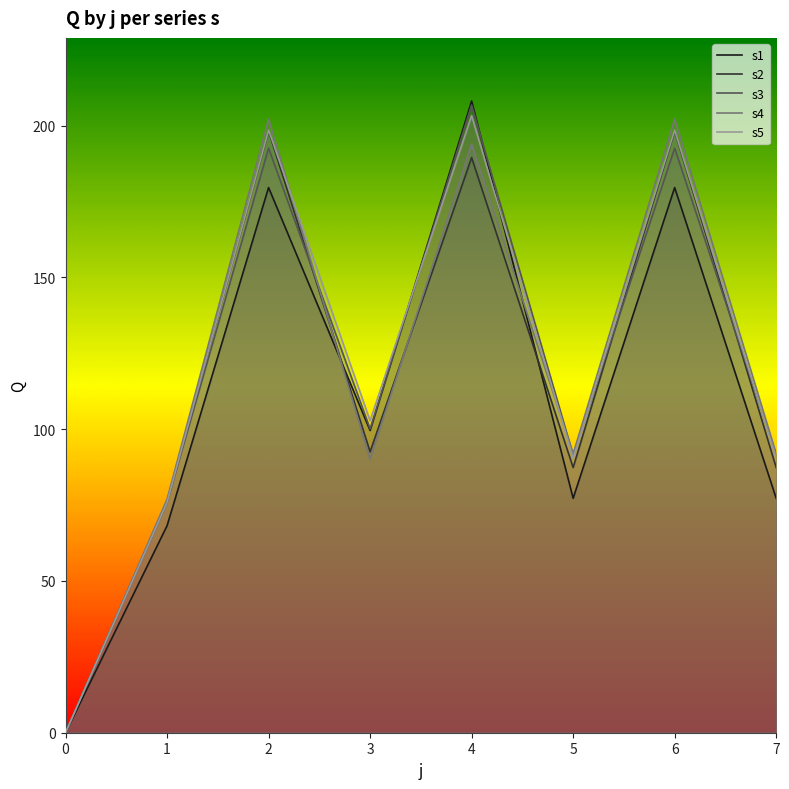

Which series has the largest total across all categories?

s5